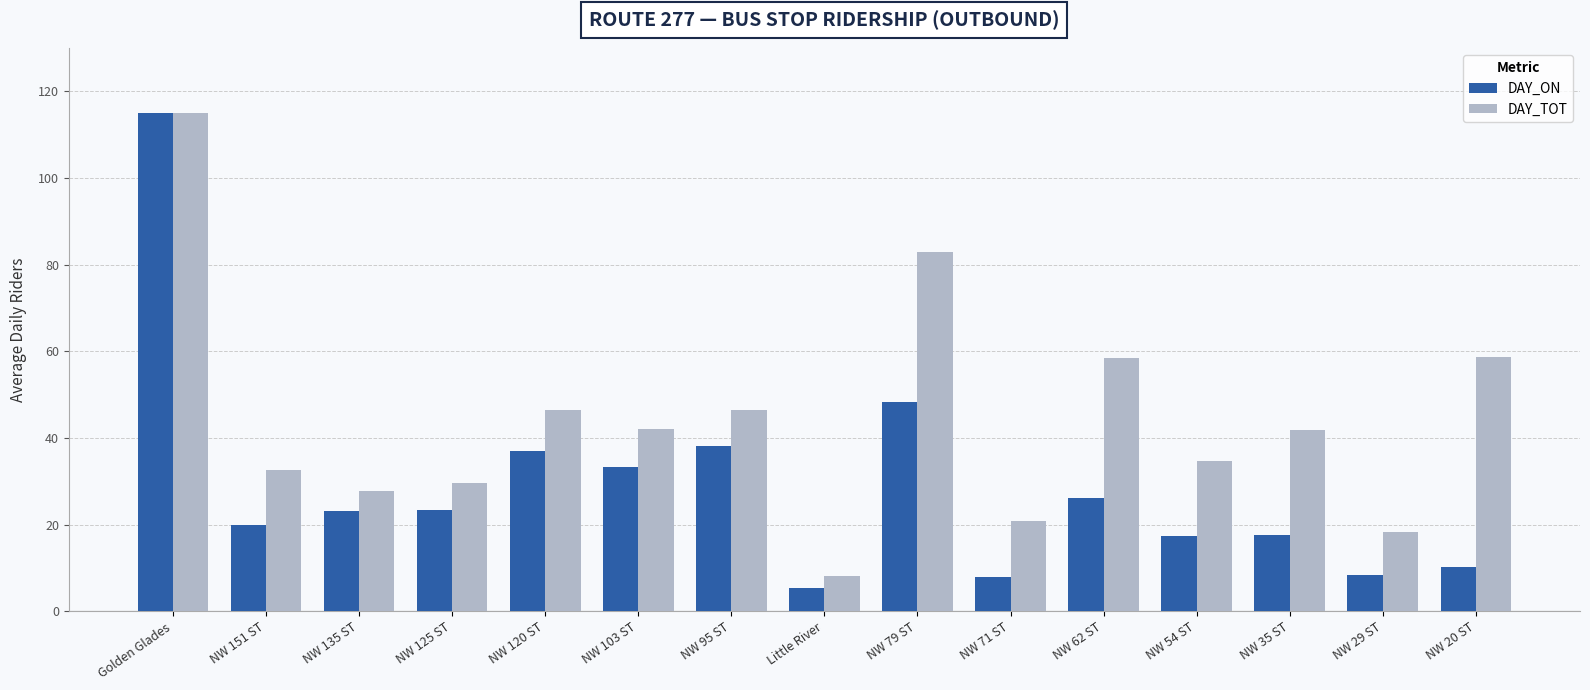

Which series changed the most between NW 125 ST and NW 95 ST?

DAY_TOT